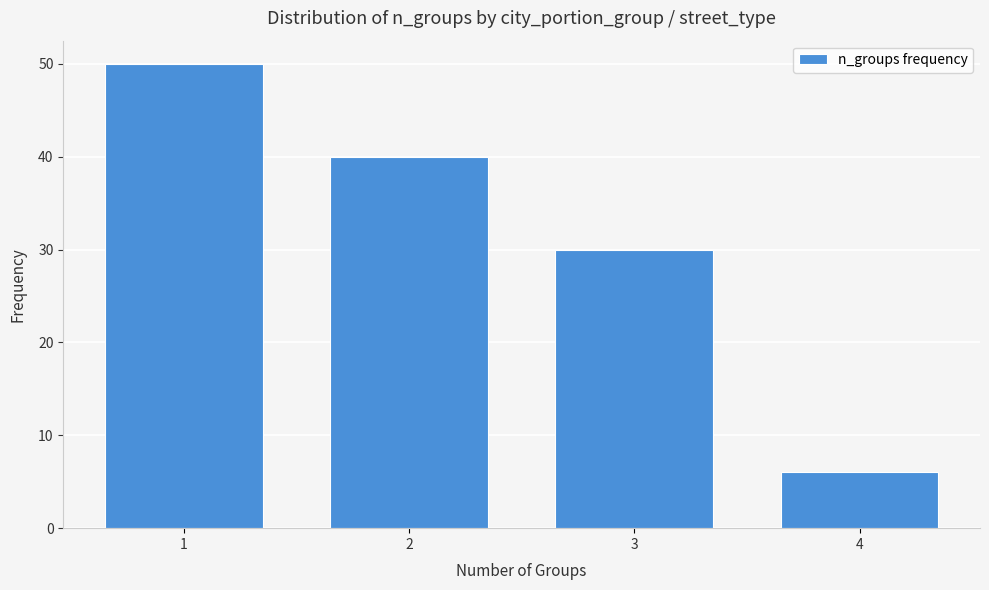

Reading left to right, transcribe all the data shown in this chart.

1=50	2=40	3=30	4=6